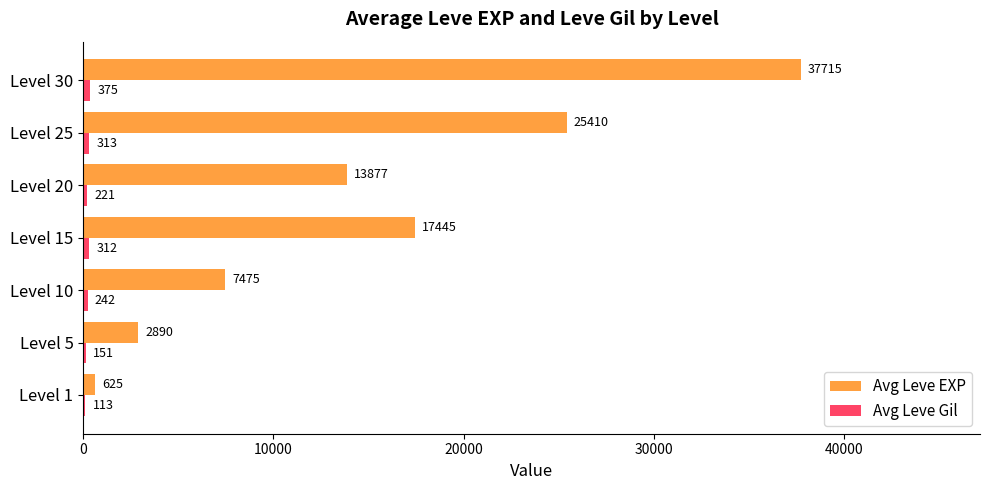

Which series changed the most between Level 20 and Level 25?

Avg Leve EXP